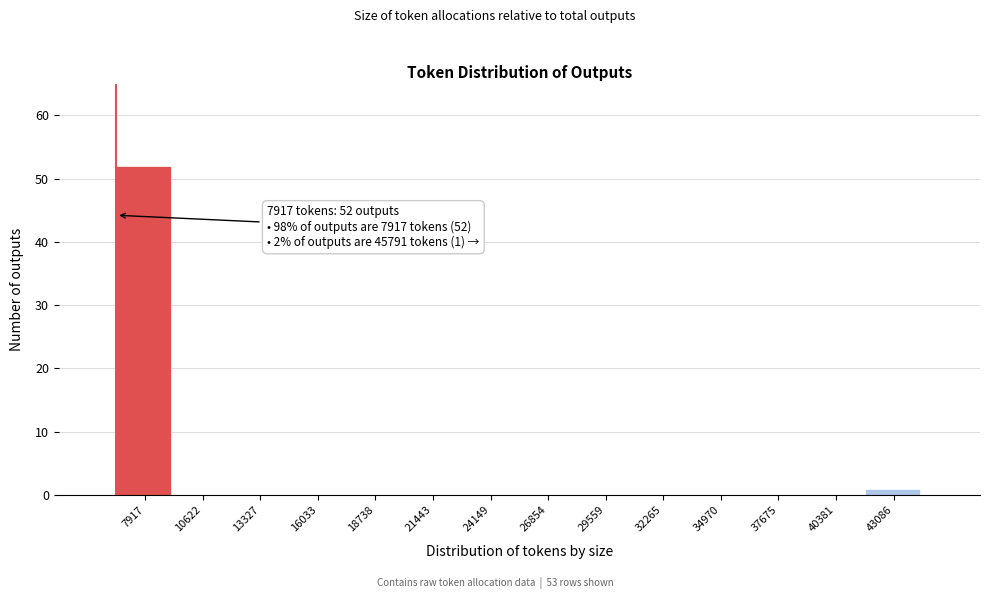

Is it true that the value at 26854 is 0?

True